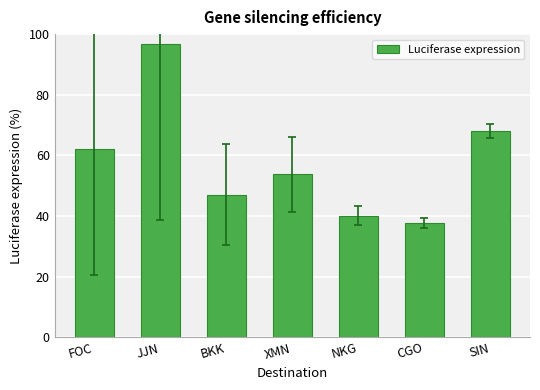

What is the label of the 7th bar from the right?

FOC